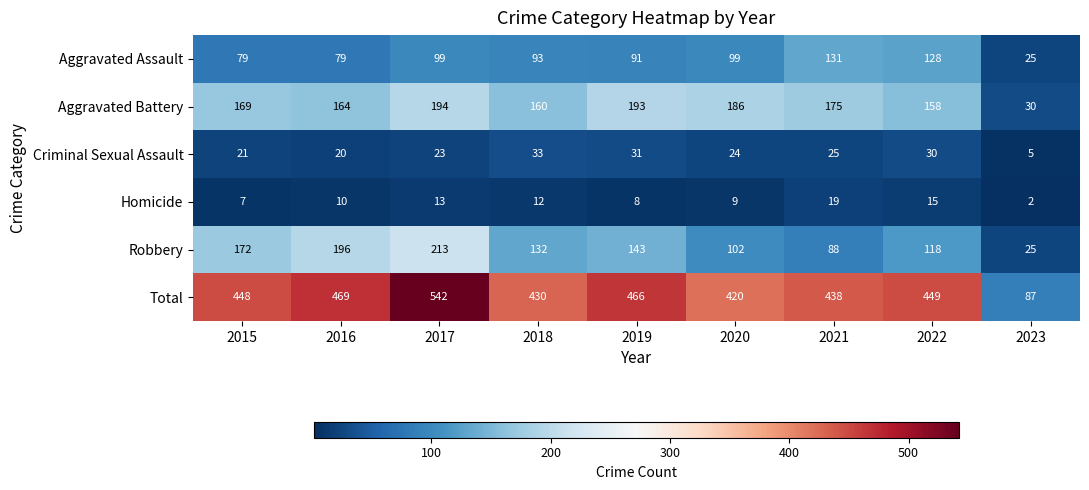

Between 2020 and 2023, which series saw the biggest shift?

Total